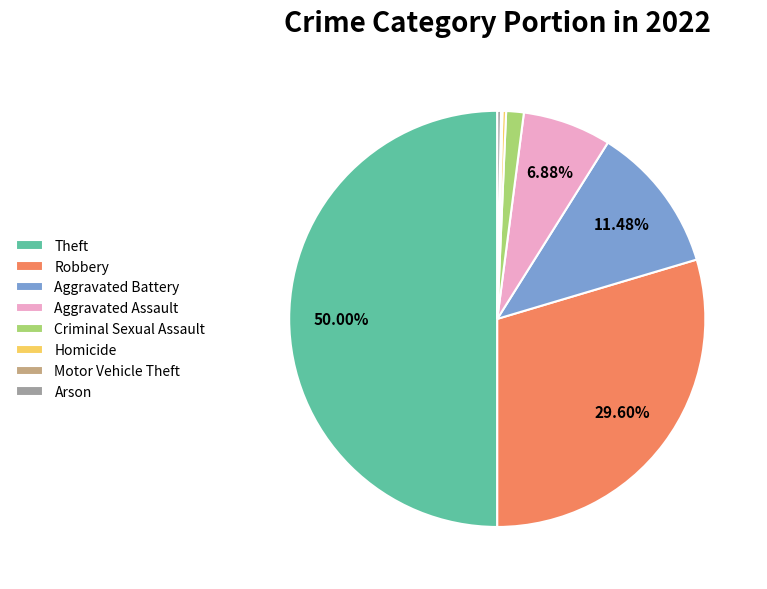

The Robbery slice represents 30% of the pie. True or false?

True